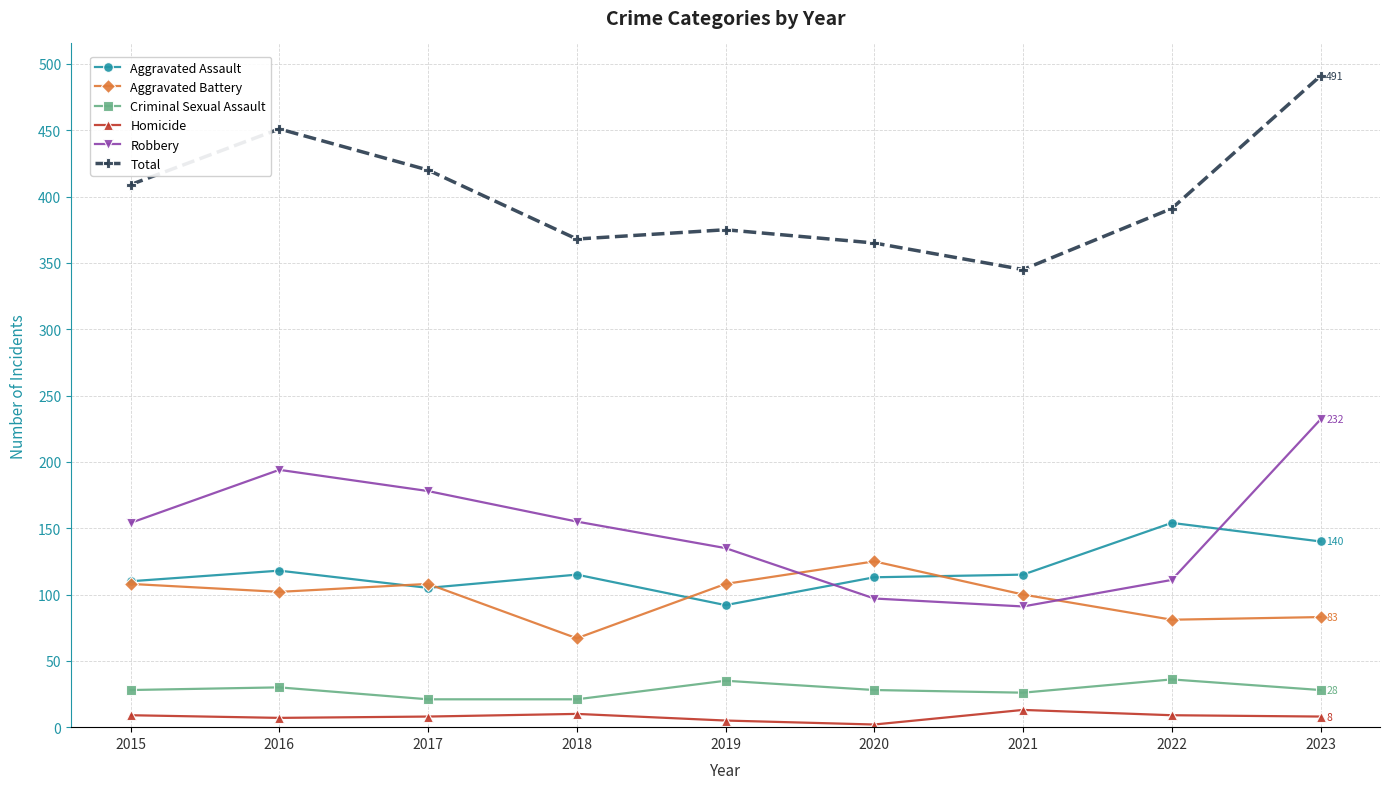

List the series in order of their peak value, highest first.

Total, Robbery, Aggravated Assault, Aggravated Battery, Criminal Sexual Assault, Homicide